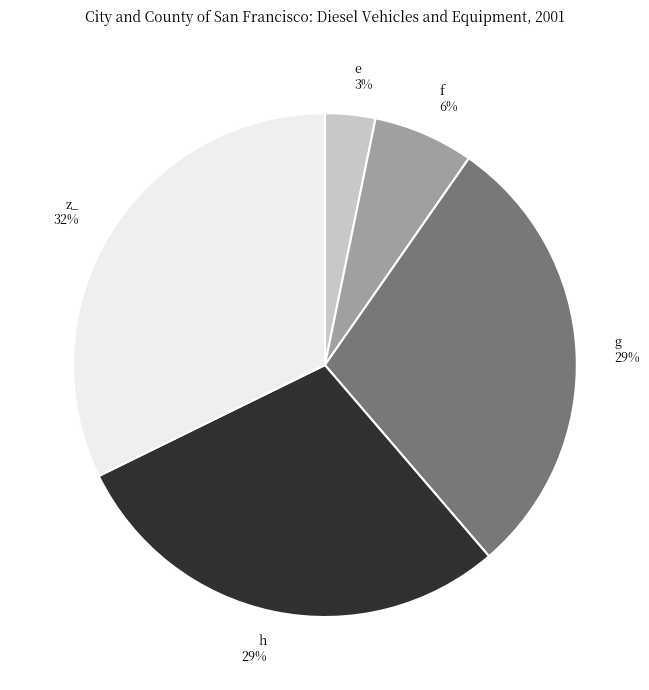

To the nearest percent, what is the combined percentage of e 3% and h 29%?

32%